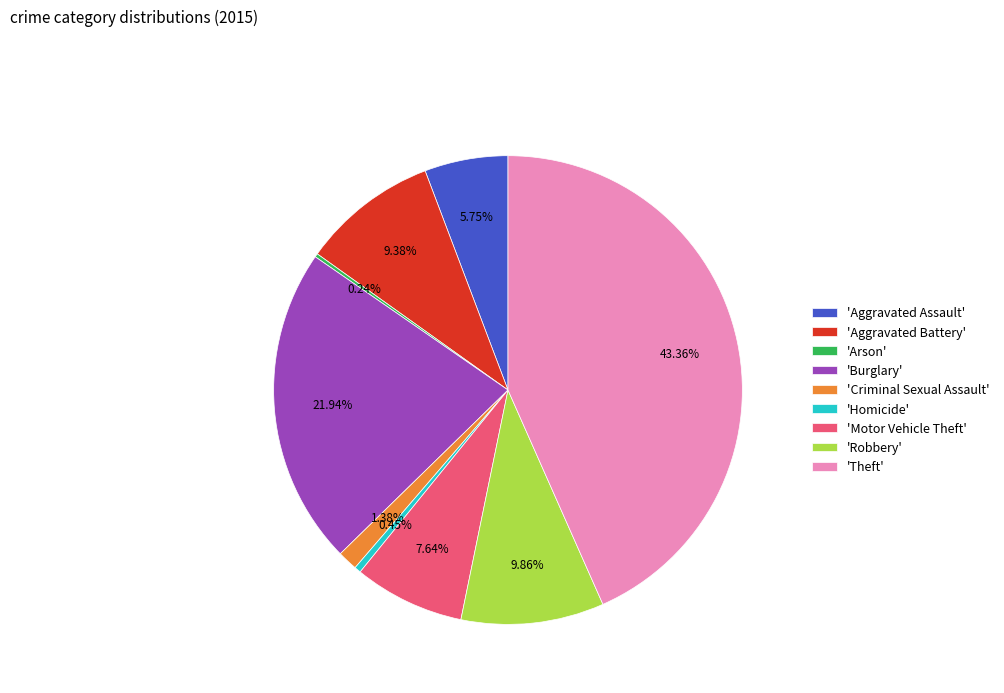

Is the sum of 'Burglary' and 'Robbery' greater than half?

No